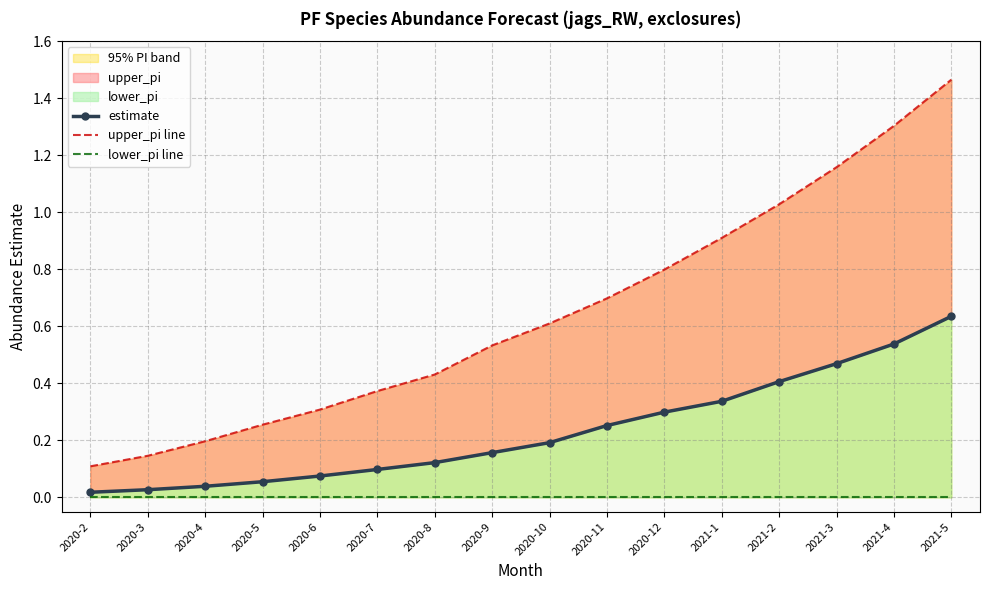

Is the value of estimate at 2021-4 greater than the value of lower_pi line at 2020-2?

Yes